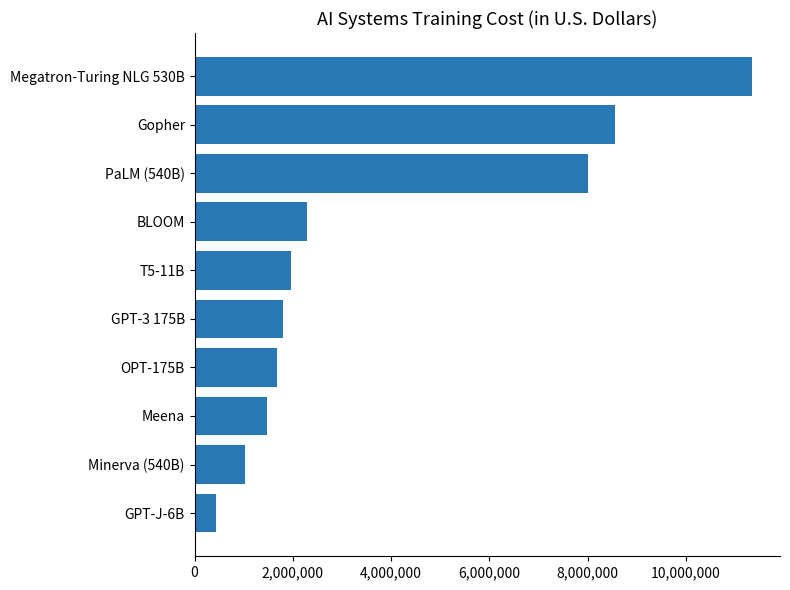

What is the change in value from T5-11B to Gopher?

+6583920.0